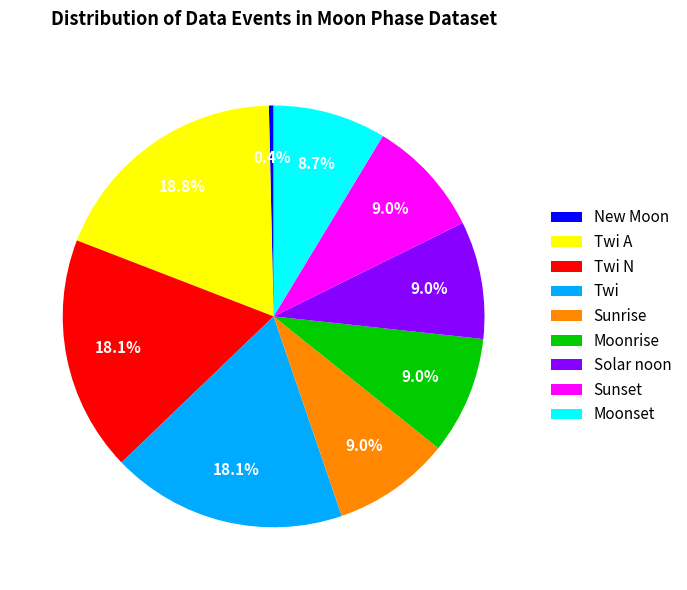

What portion of the pie excludes Twi A?

81.2%